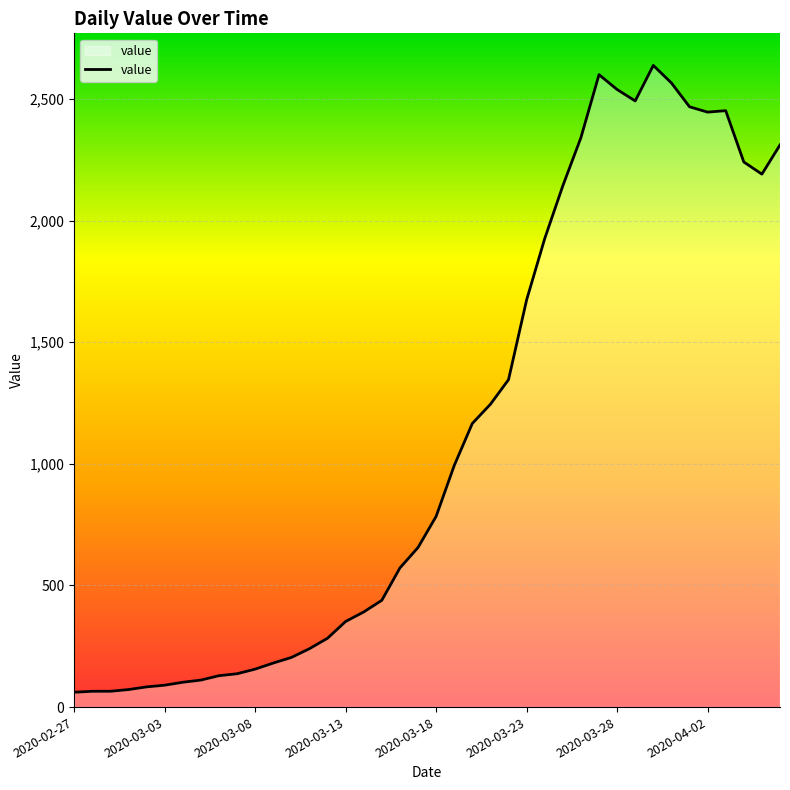

What is the minimum value shown in the chart?

61